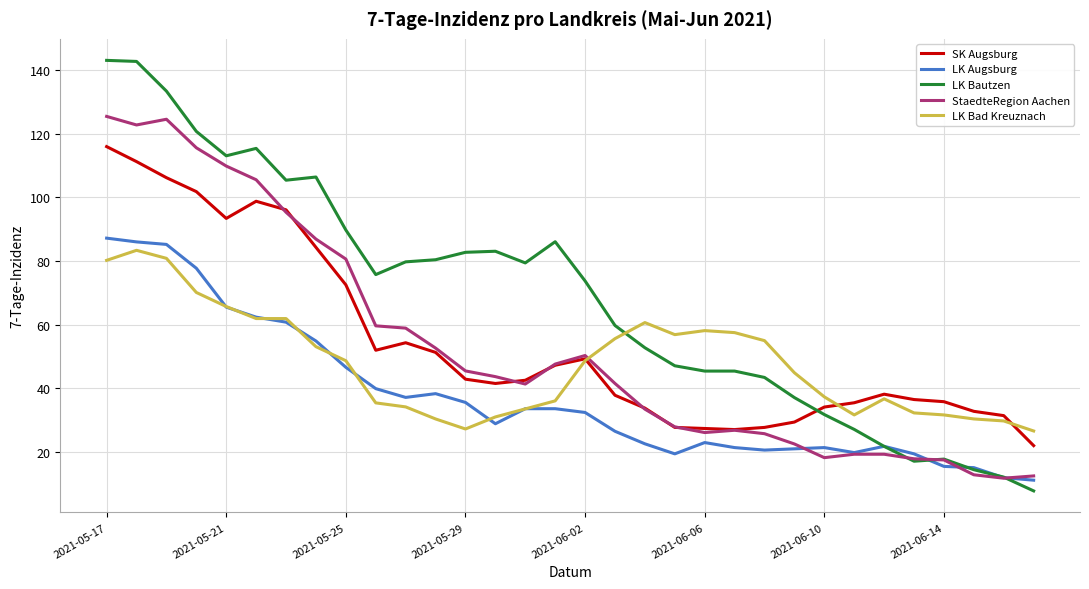

How many distinct data groups are displayed?

5